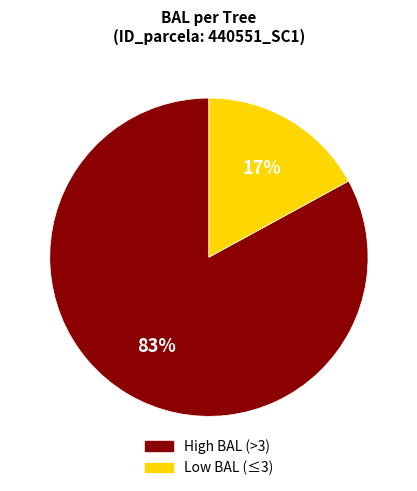

Is there a majority slice in this chart?

Yes